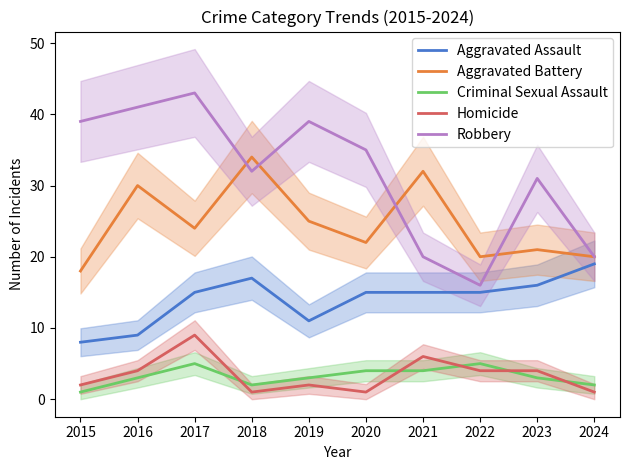

Is this an area chart (filled region under the line)?

No